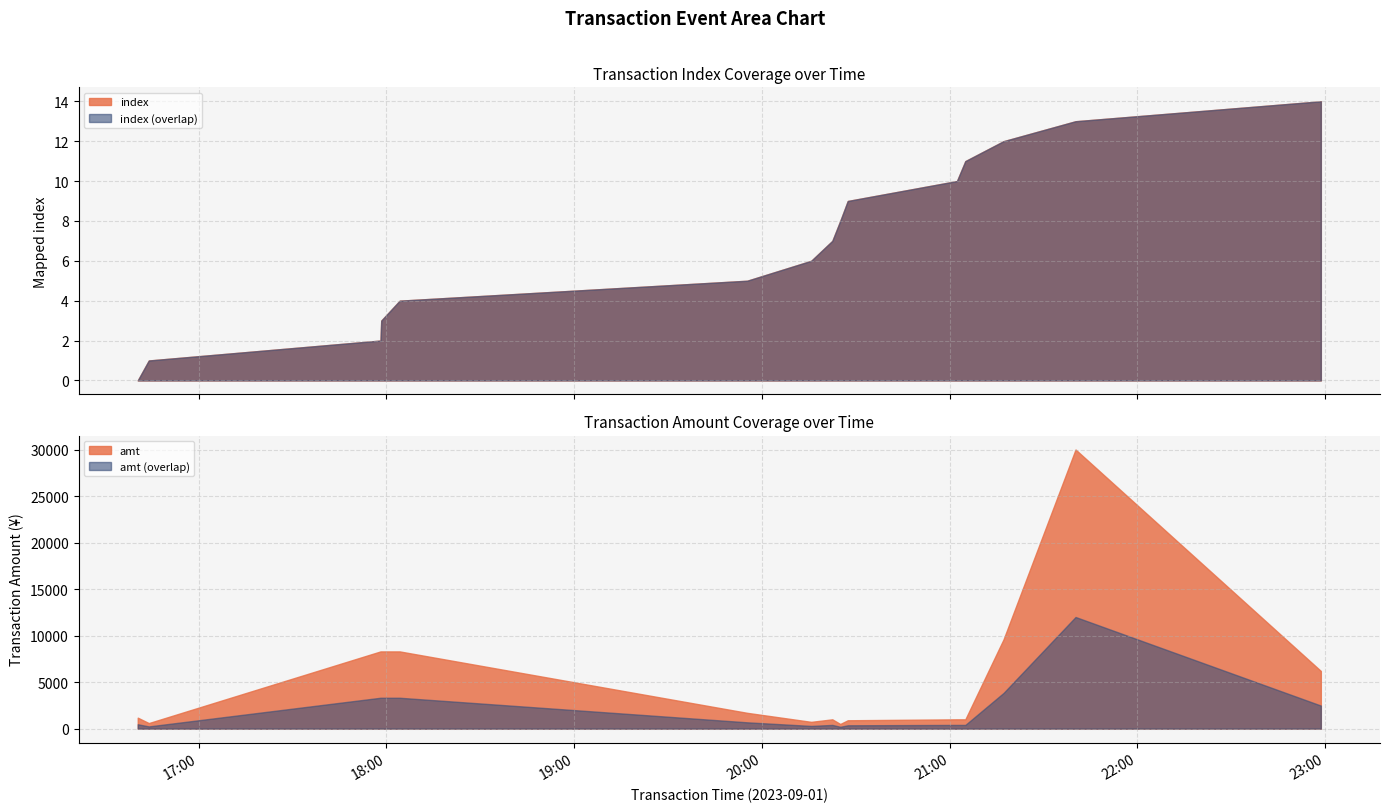

What is the difference between the highest and lowest values at 2023-09-01 21:05:00?

989